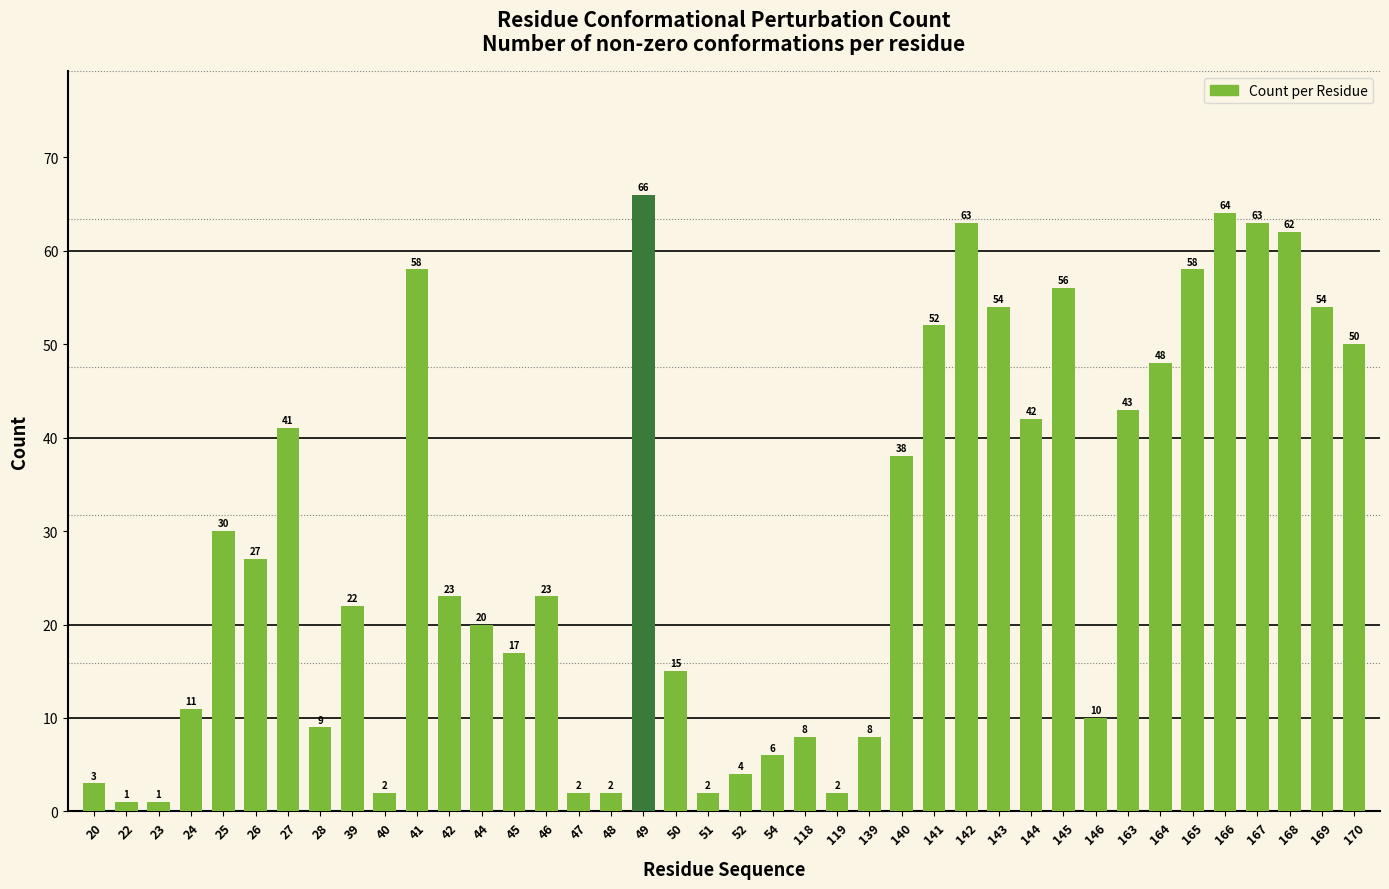

Reading left to right, list all the values displayed in this chart.

3	1	1	11	30	27	41	9	22	2	58	23	20	17	23	2	2	66	15	2	4	6	8	2	8	38	52	63	54	42	56	10	43	48	58	64	63	62	54	50